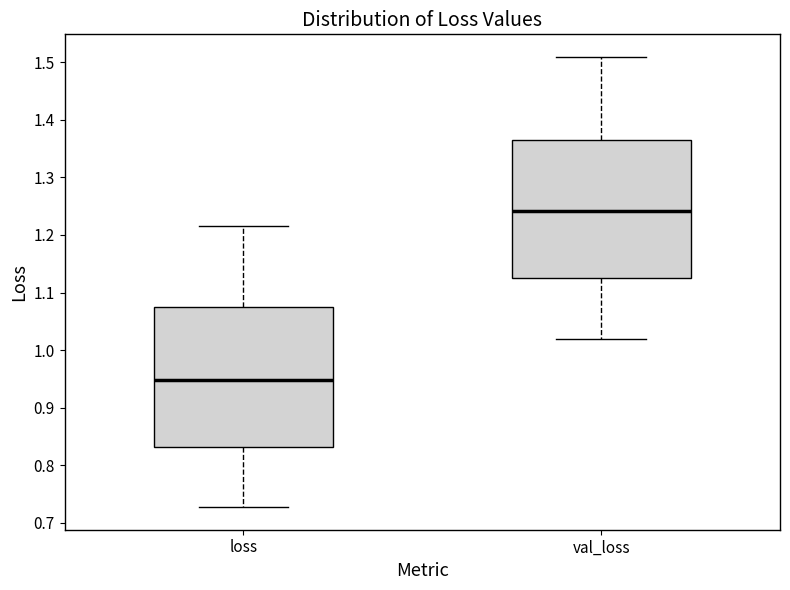

Reading left to right, transcribe this box plot: for each box, give where its median line is, the range the box spans, and where its two whiskers end, as read against the y-axis. The values are not printed on the chart, so give them approximately, as read against the axis.

loss: median 0.95, box 0.83 to 1.07, whiskers 0.73 to 1.22
val_loss: median 1.24, box 1.13 to 1.36, whiskers 1.02 to 1.51